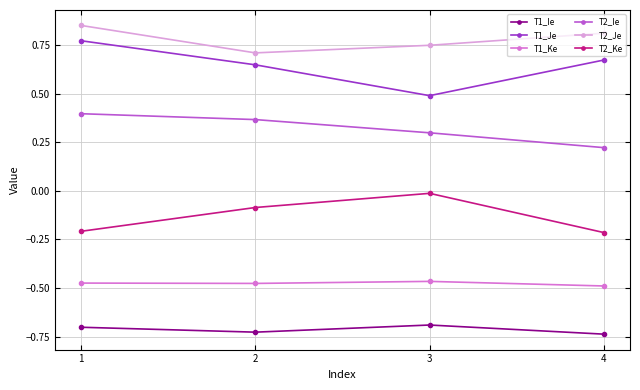

True or false: T1_Ke has more than 1 interior local peaks.

False